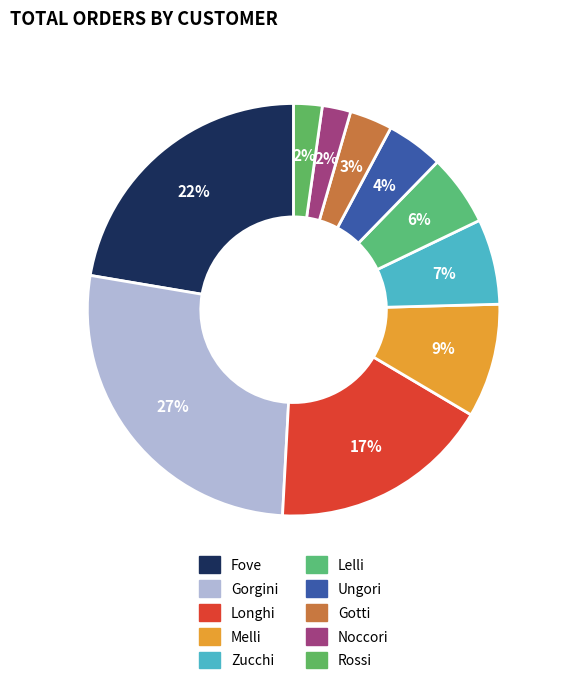

What percentage is the Ungori slice, to the nearest percent?

4%